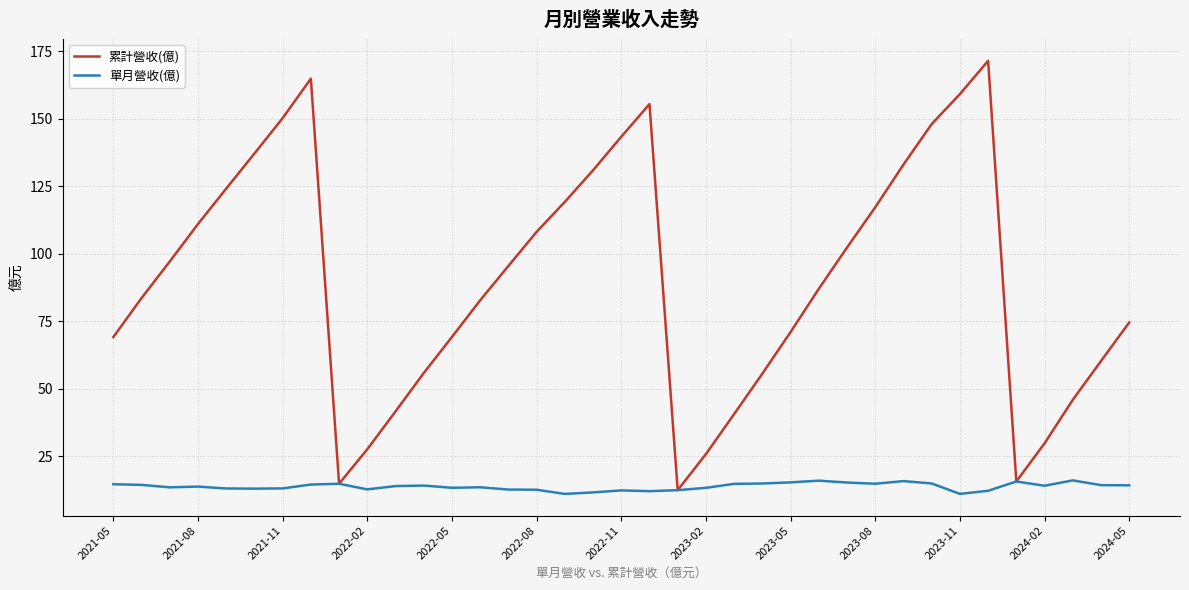

Which series has the widest spread of values?

累計營收(億)